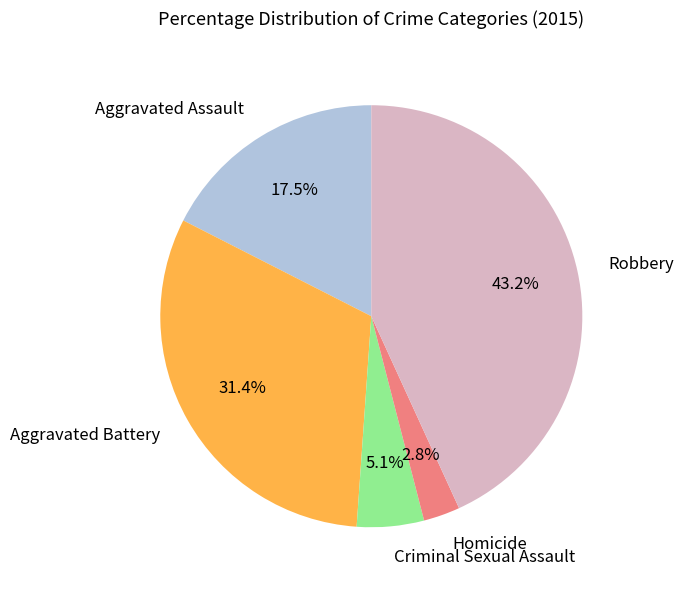

Combined, do Robbery and Homicide account for over 50%?

No